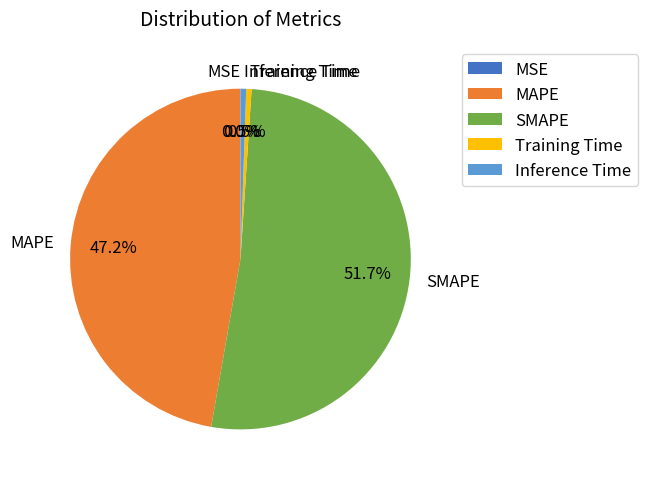

What is the largest slice in the pie chart?

SMAPE